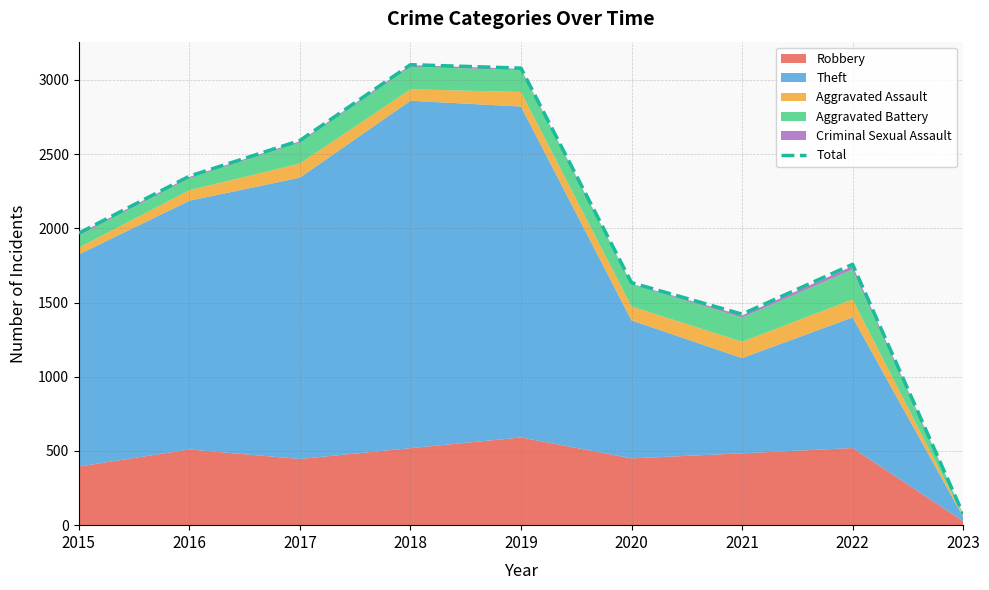

Reading right to left, list all the values displayed in this chart.

2023=76	2022=1758	2021=1422	2020=1634	2019=3080	2018=3103	2017=2592	2016=2352	2015=1968